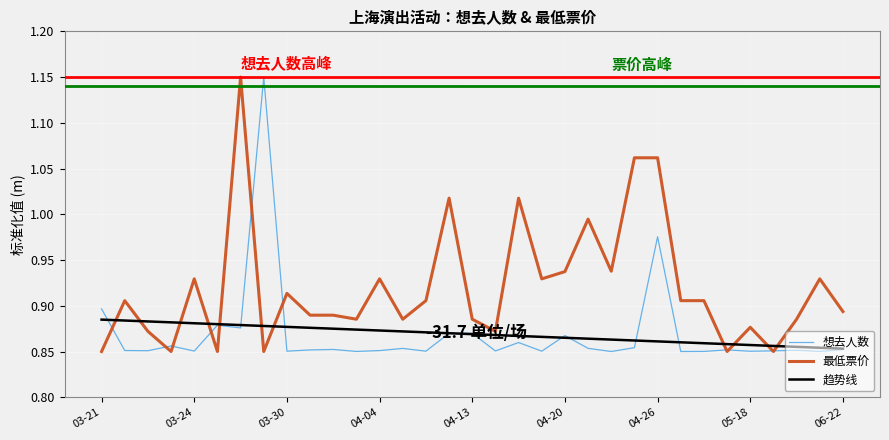

Which series has the largest total across all categories?

最低票价